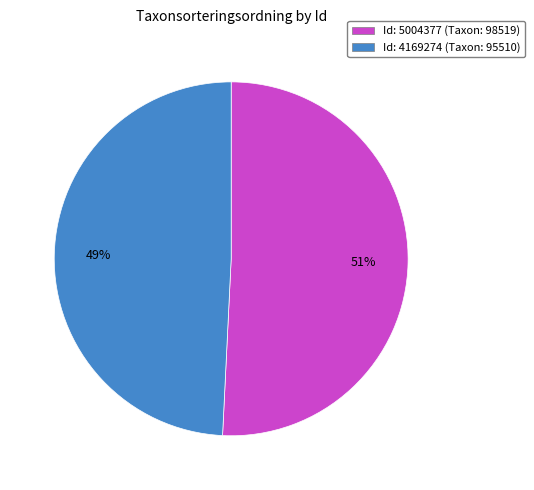

Combined, do Id: 5004377 (Taxon: 98519) and Id: 4169274 (Taxon: 95510) account for over 50%?

Yes